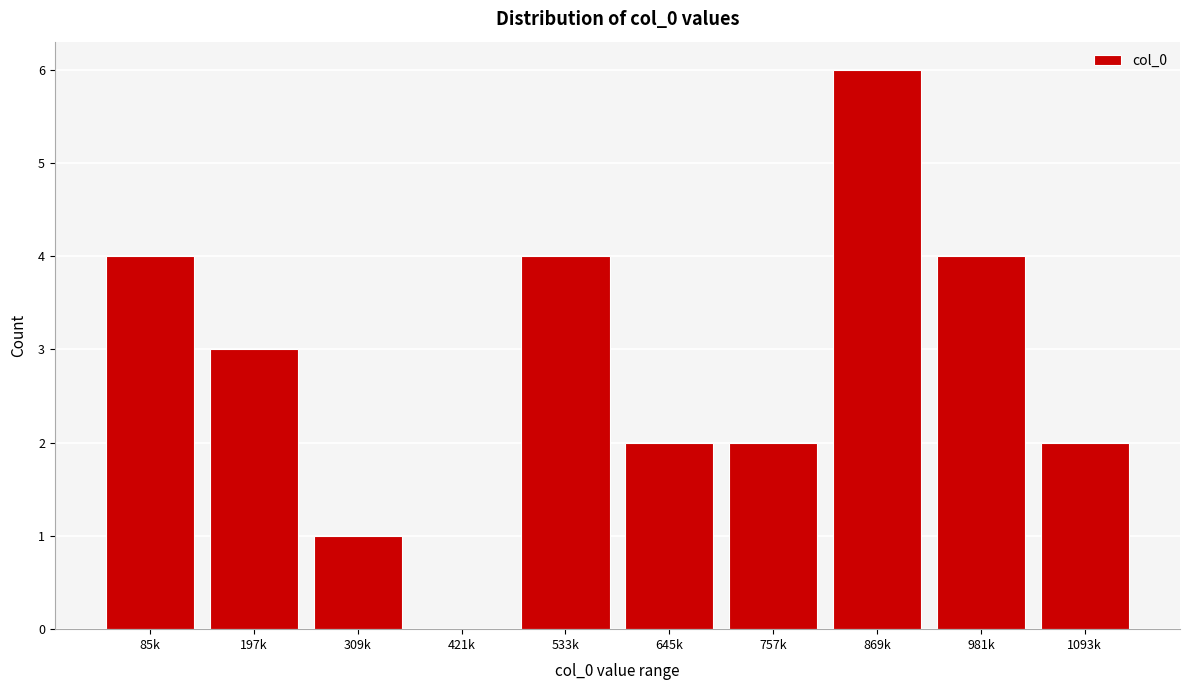

Reading left to right, extract all data points from this chart.

85k=4	197k=3	309k=1	421k=0	533k=4	645k=2	757k=2	869k=6	981k=4	1093k=2